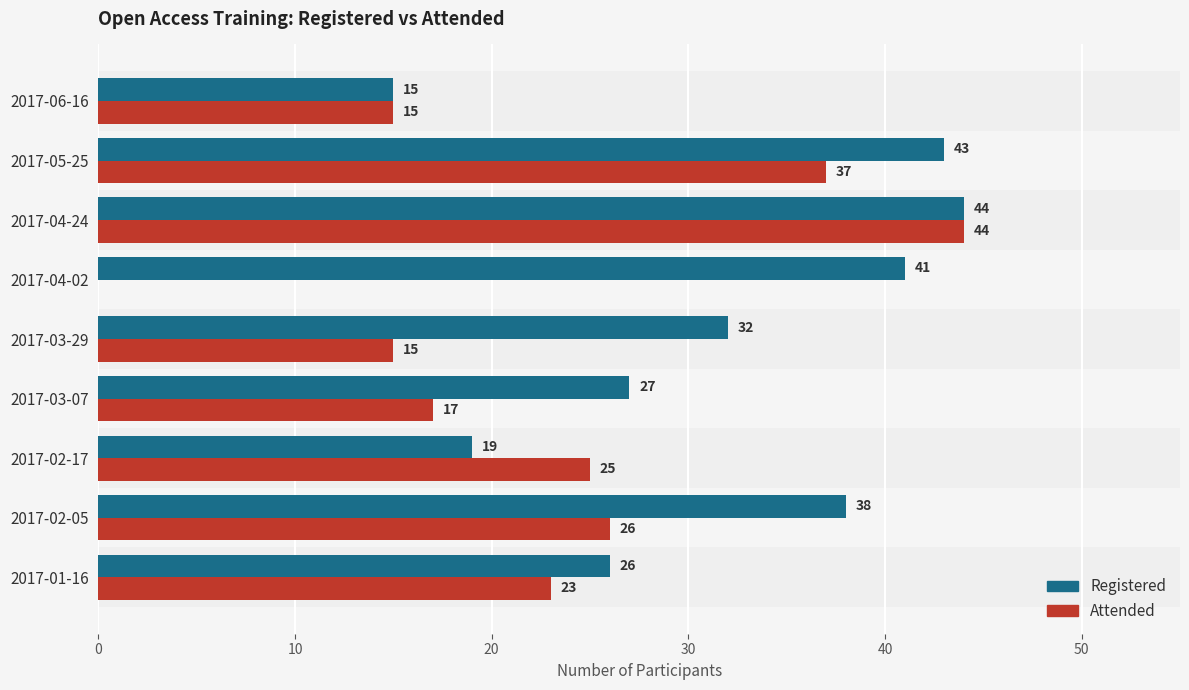

At which category is the sum across all series the highest?

2017-04-24